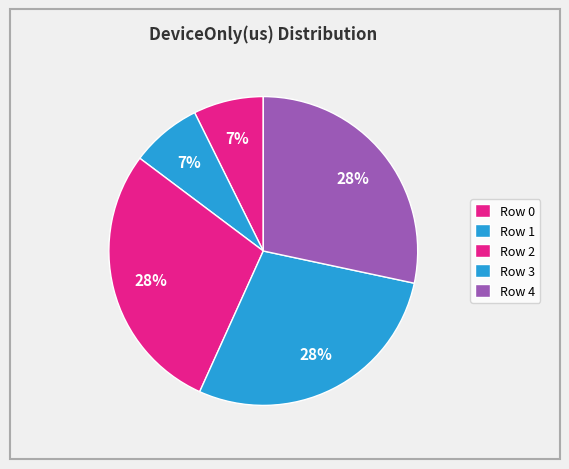

The Row 2 slice represents 28% of the pie. True or false?

True